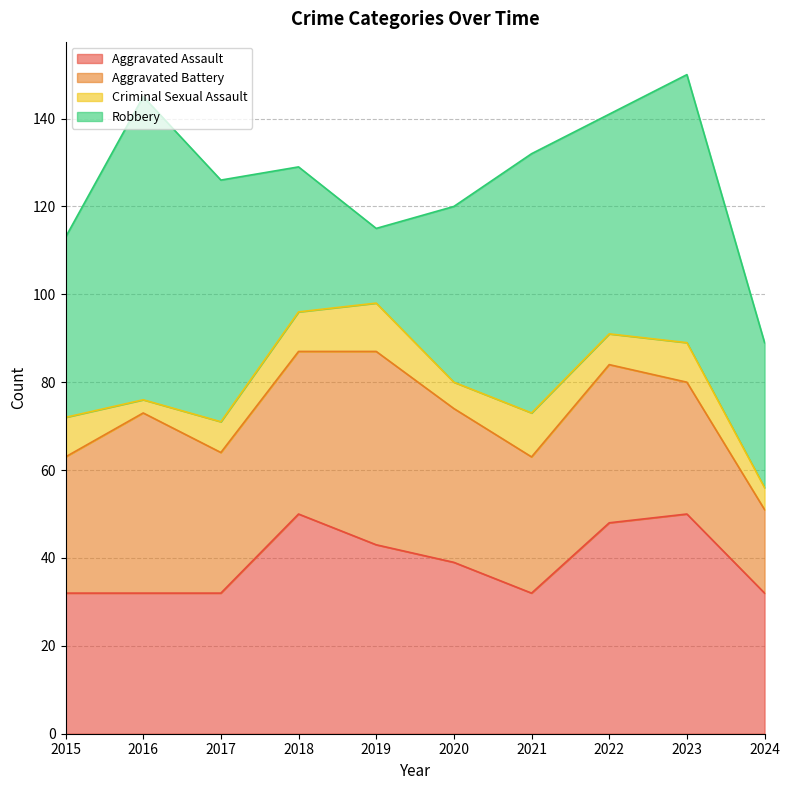

True or false: Robbery has a value of 50 at 2022.

True